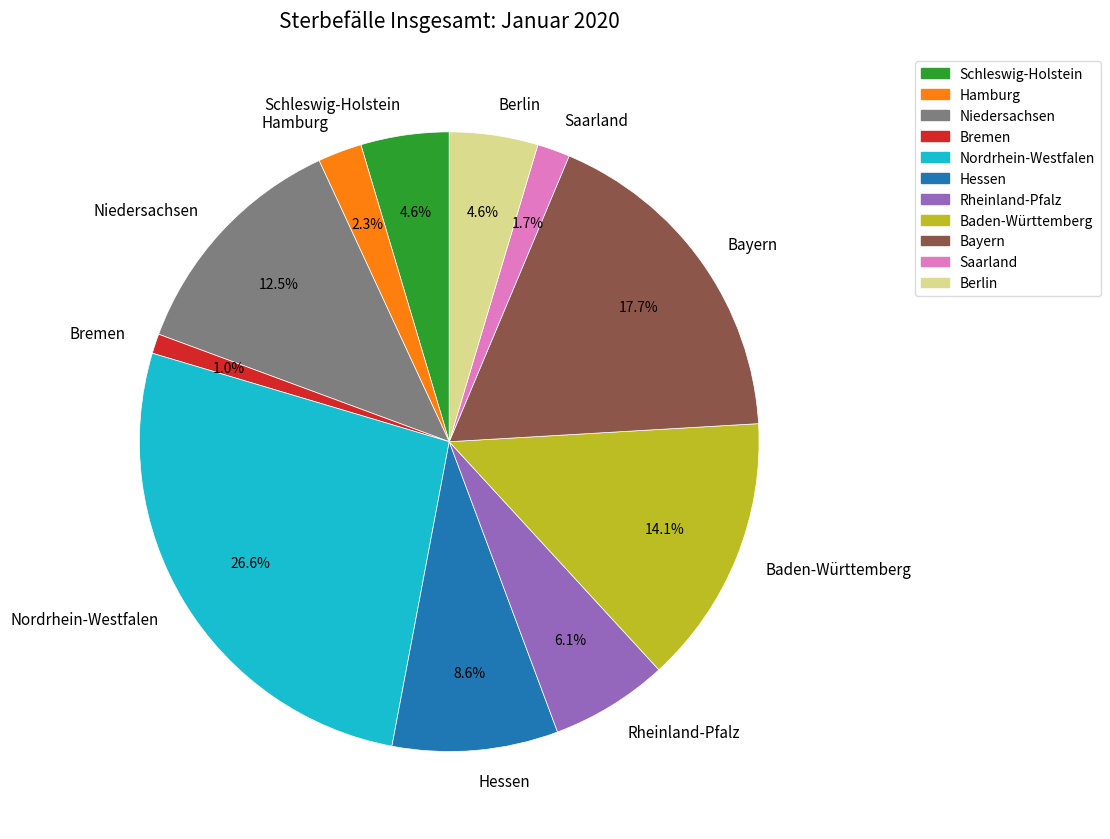

To the nearest percent, what is the difference between the largest and smallest slice percentages?

26%